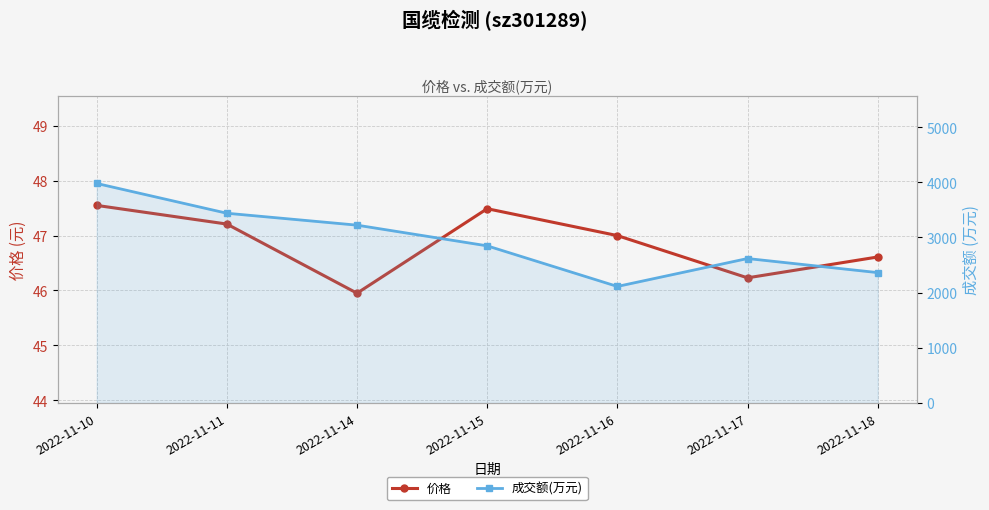

Reading left to right, transcribe all the data shown in this chart.

价格: 47.5	47.2	46.0	47.5	47.0	46.2	46.6
成交额(万元): 3979.0	3439.0	3223.0	2848.0	2112.0	2618.0	2363.0